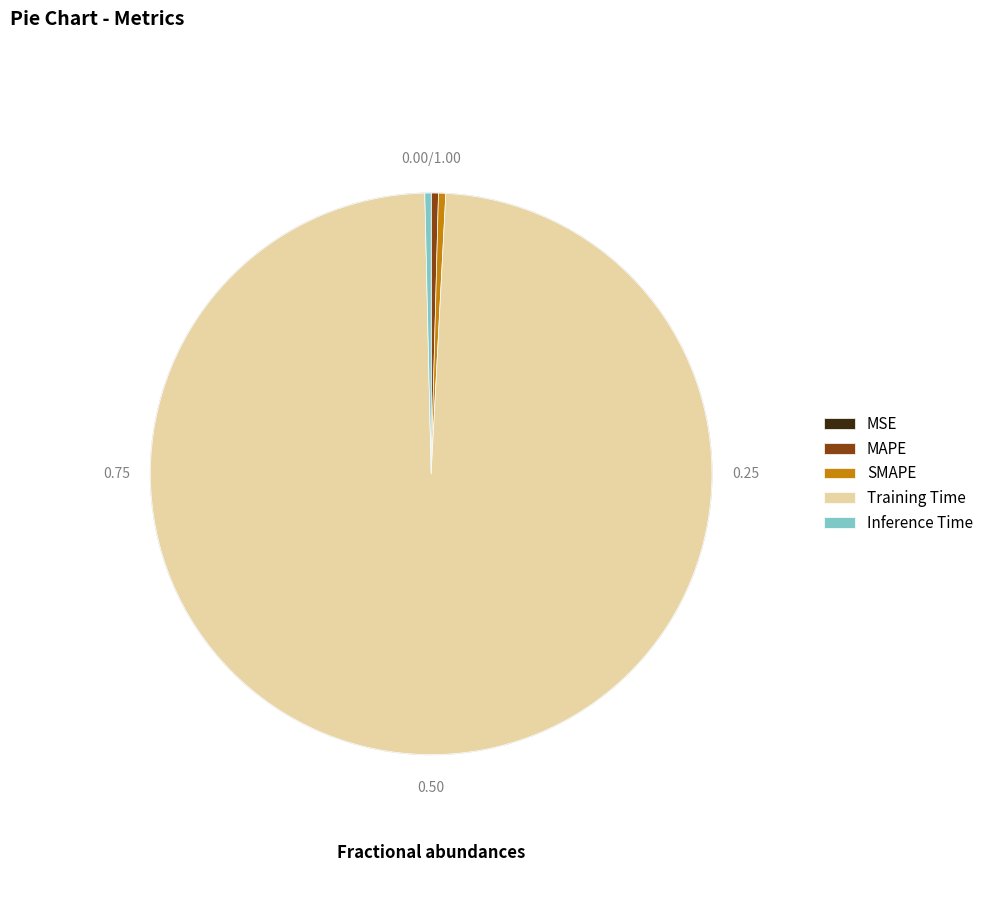

Which category accounts for the majority?

Training Time